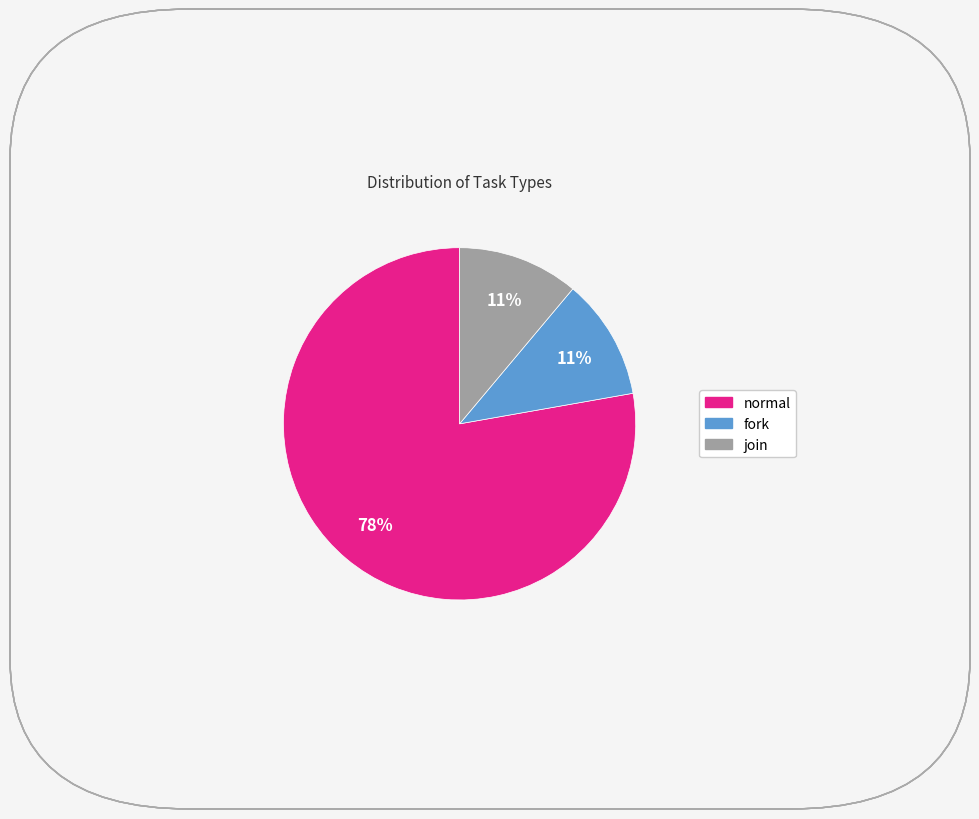

Is the sum of fork and normal greater than half?

Yes